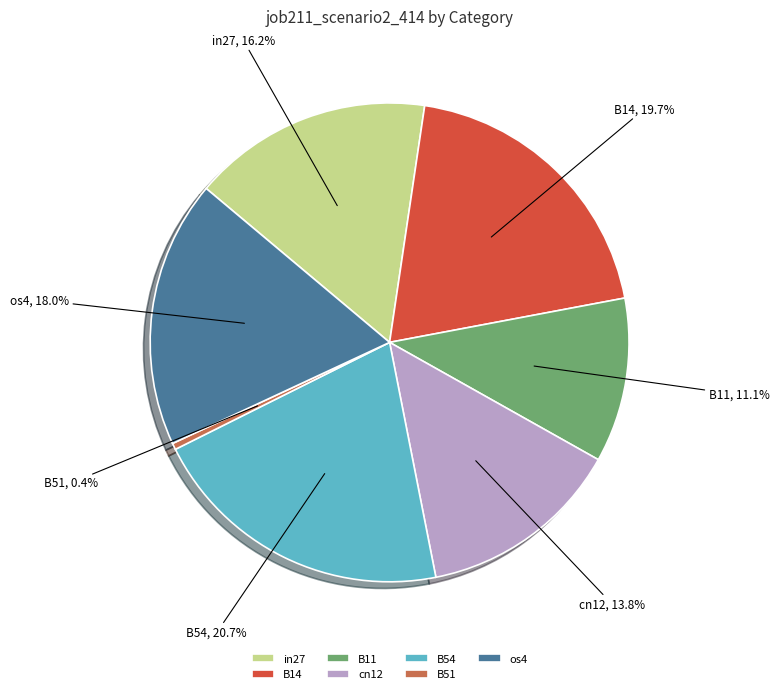

Count the number of slices in the pie.

7